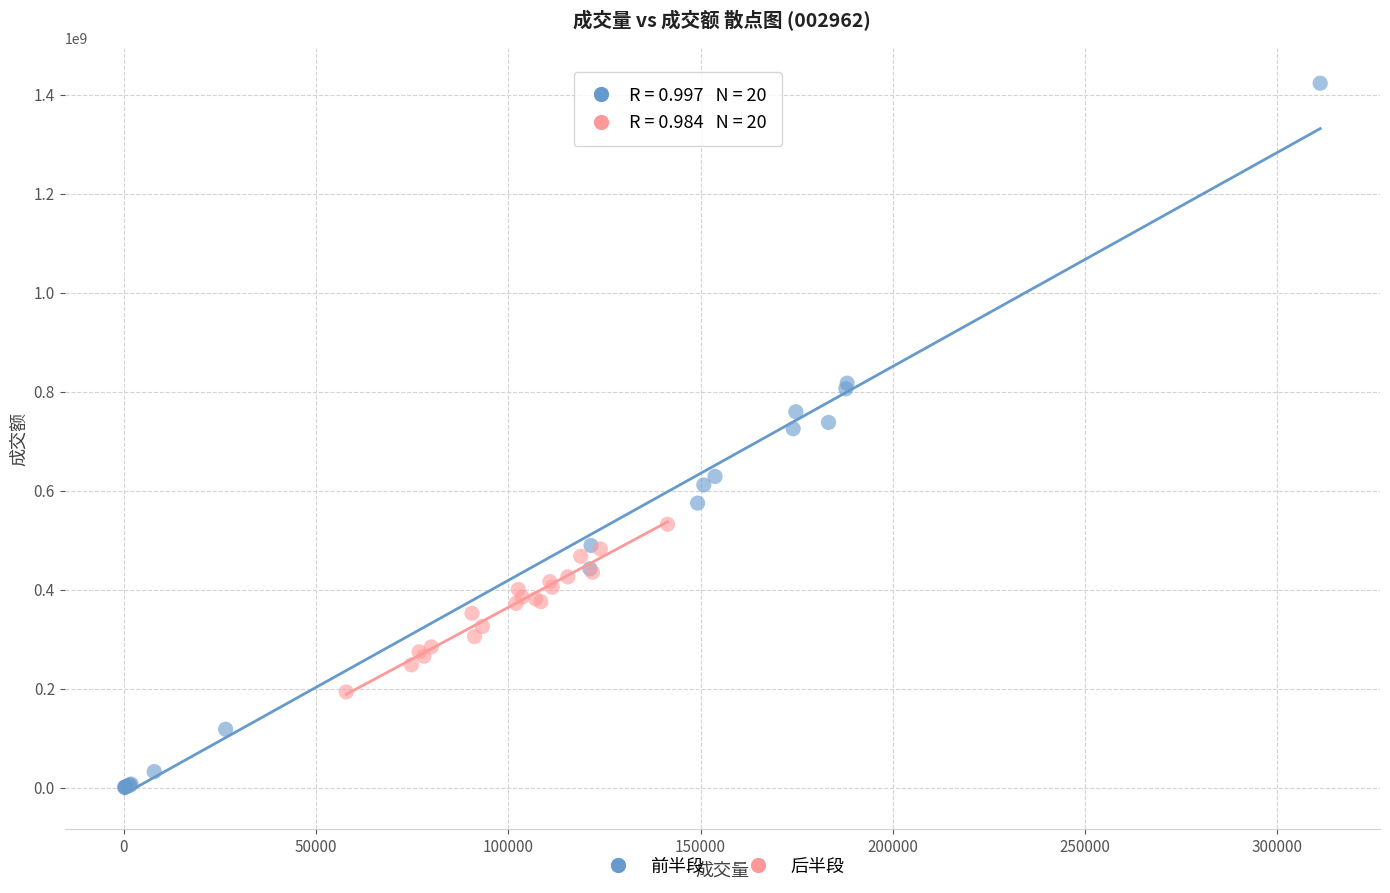

Which series has the widest spread of Y values?

前半段